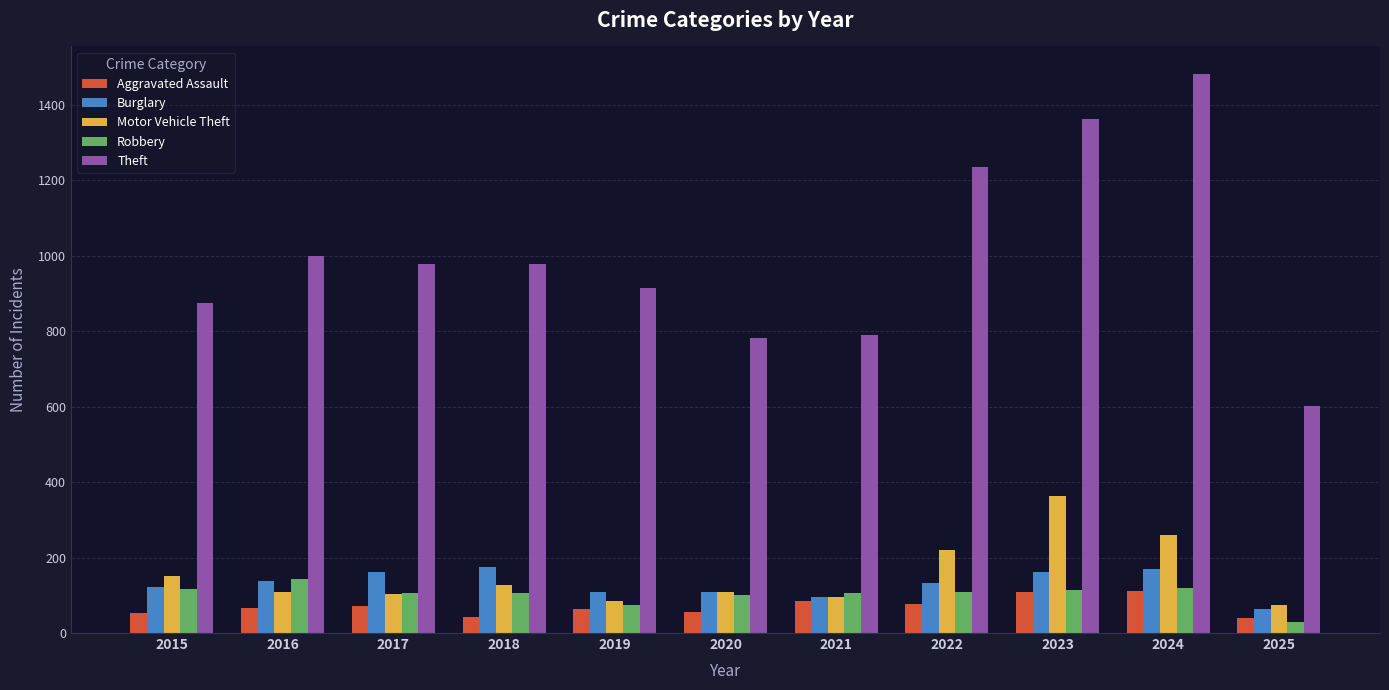

True or false: Motor Vehicle Theft has a value of 110 at 2016.

True